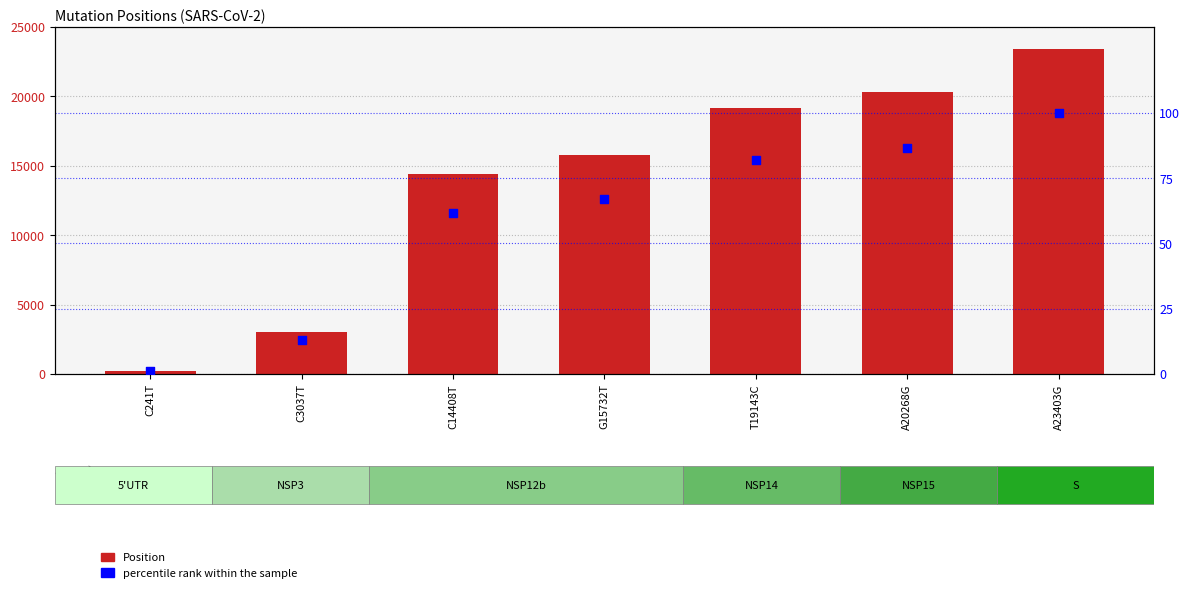

Which series contains the lowest Y value?

percentile rank within the sample